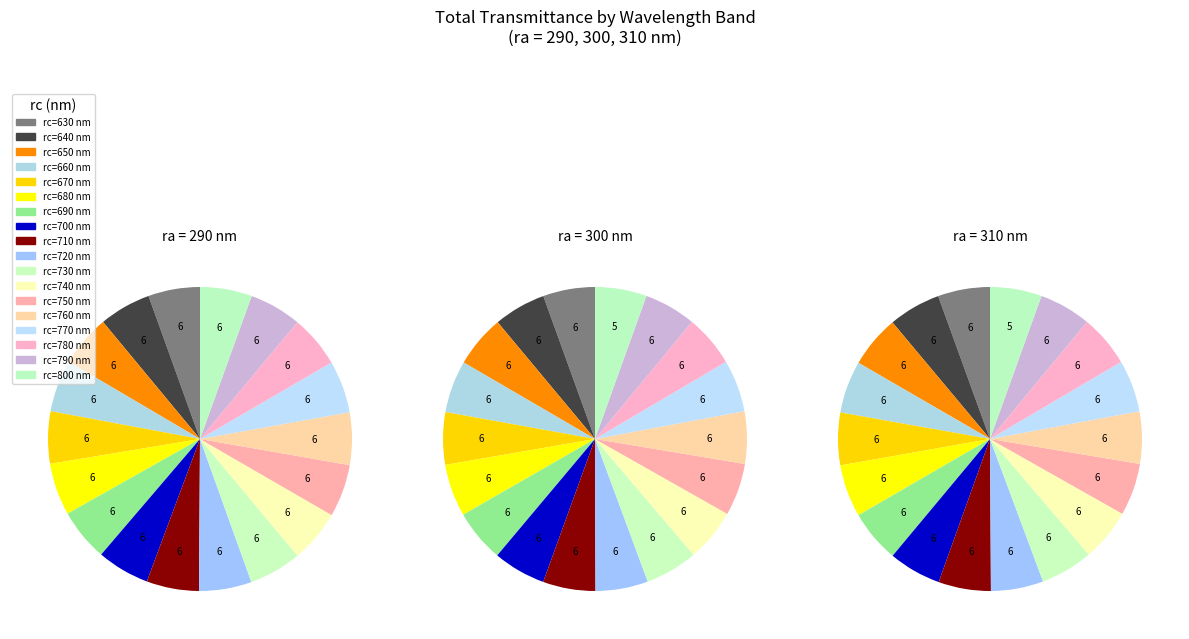

What is the largest slice in the pie chart?

730